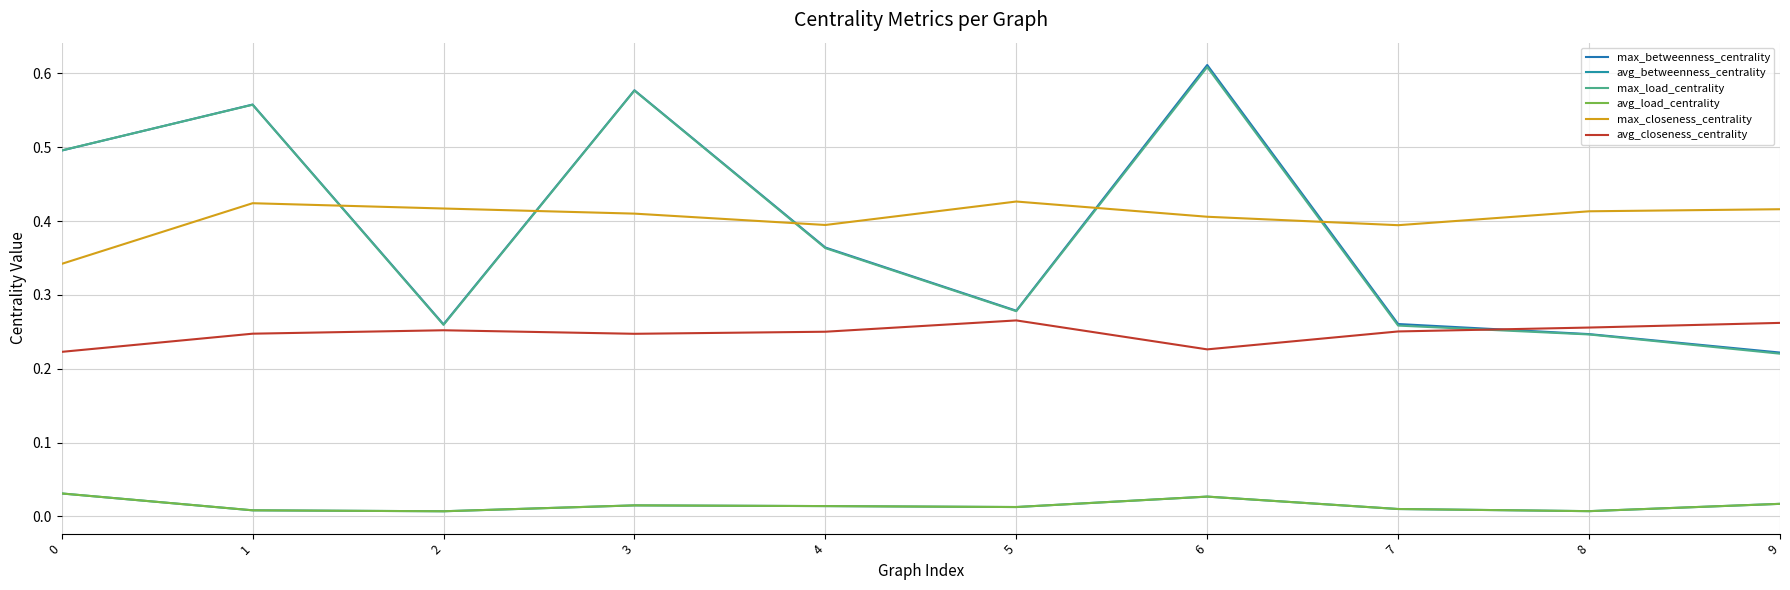

How many lines are shown in the chart?

6